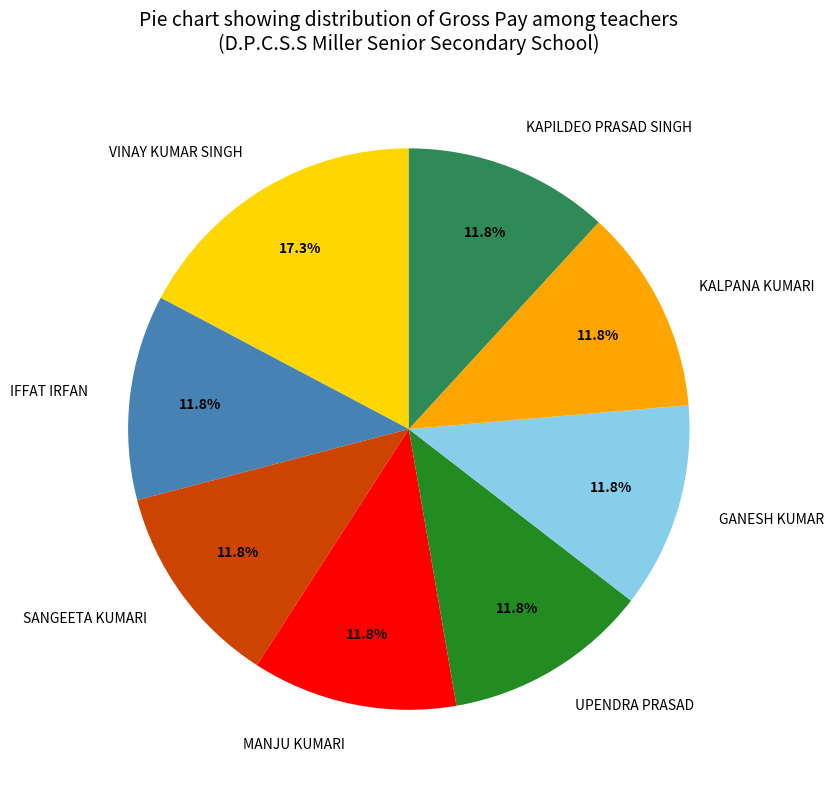

Between VINAY KUMAR SINGH and MANJU KUMARI, which is larger?

VINAY KUMAR SINGH